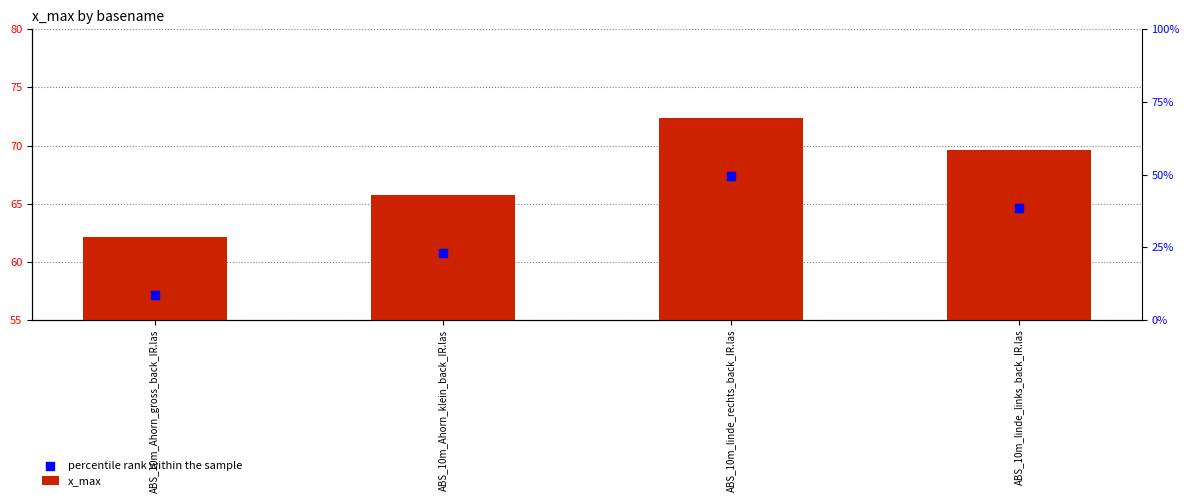

What is the total value across all series at ABS_10m_linde_rechts_back_IR.las?

139.8